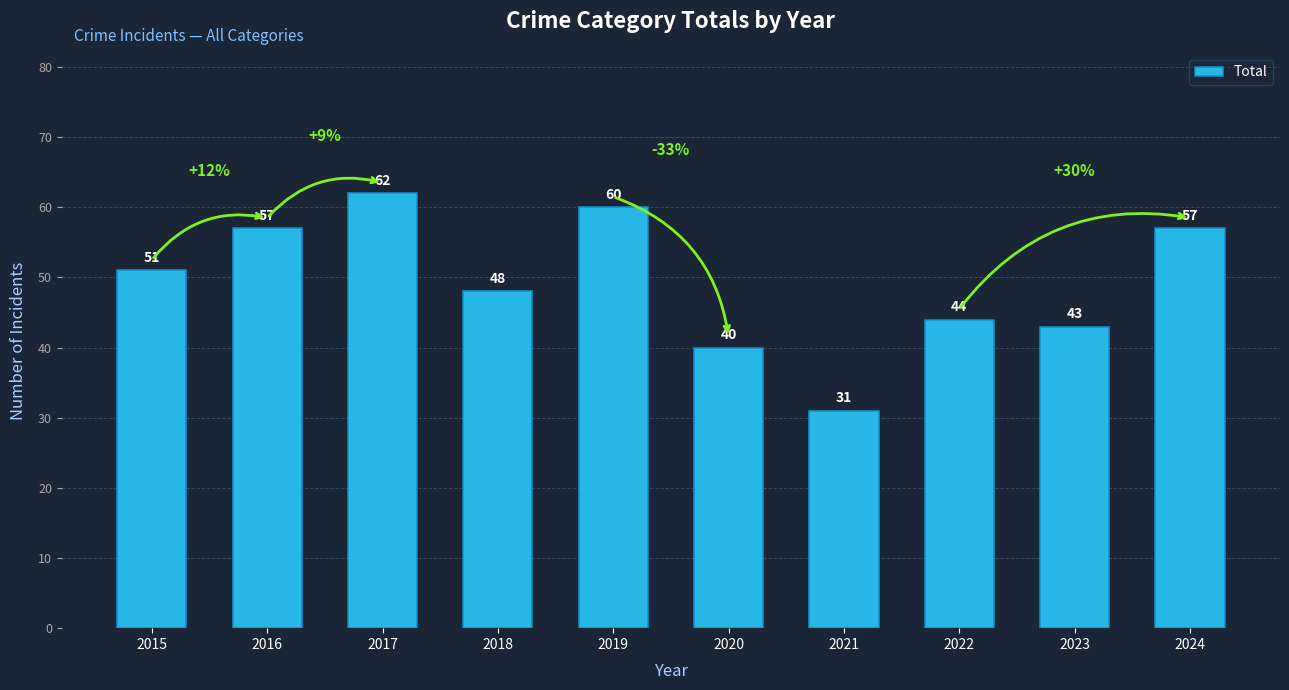

What is the approximate value at 2024, to the nearest 10?

60